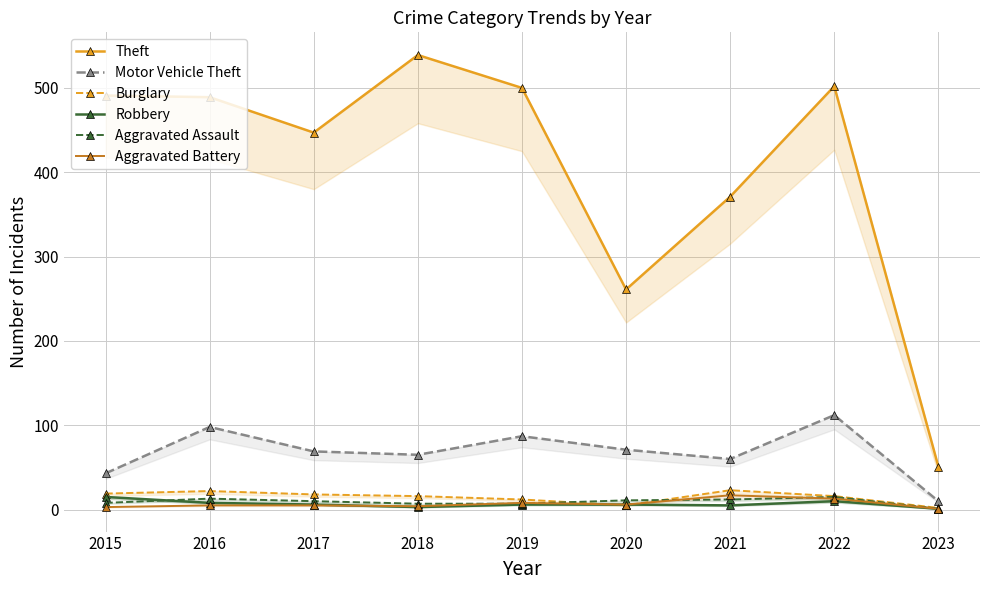

Which series ends up on top after the final intersection of Aggravated Battery and Aggravated Assault?

Aggravated Assault